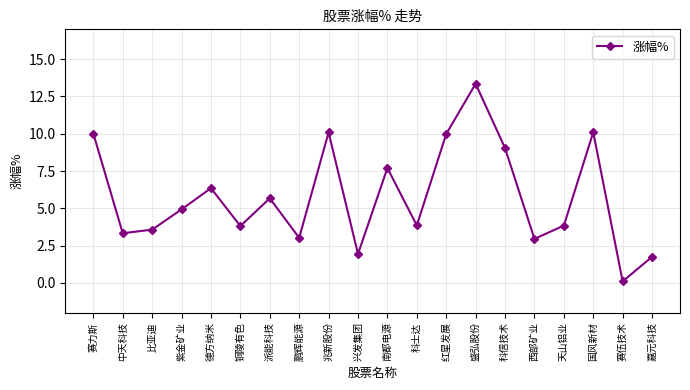

At which category does the chart reach its minimum across all series?

赛伍技术